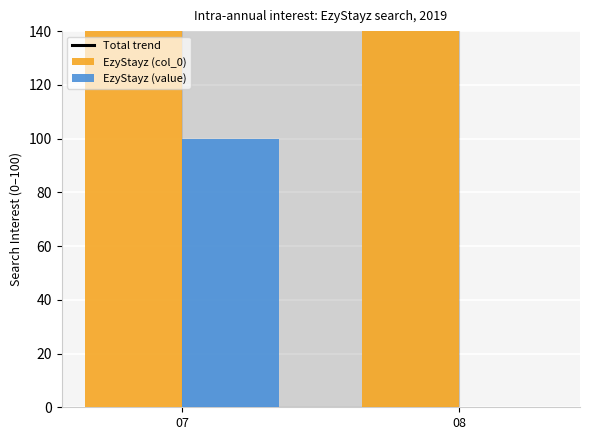

Reading right to left, extract all data points from this chart.

Total trend: 315	565
EzyStayz (col_0): 315	465
EzyStayz (value): 0	100